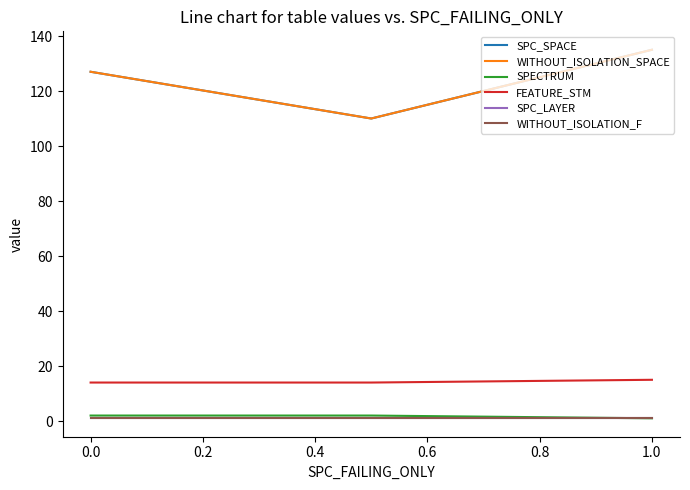

Is this an area chart (filled region under the line)?

No